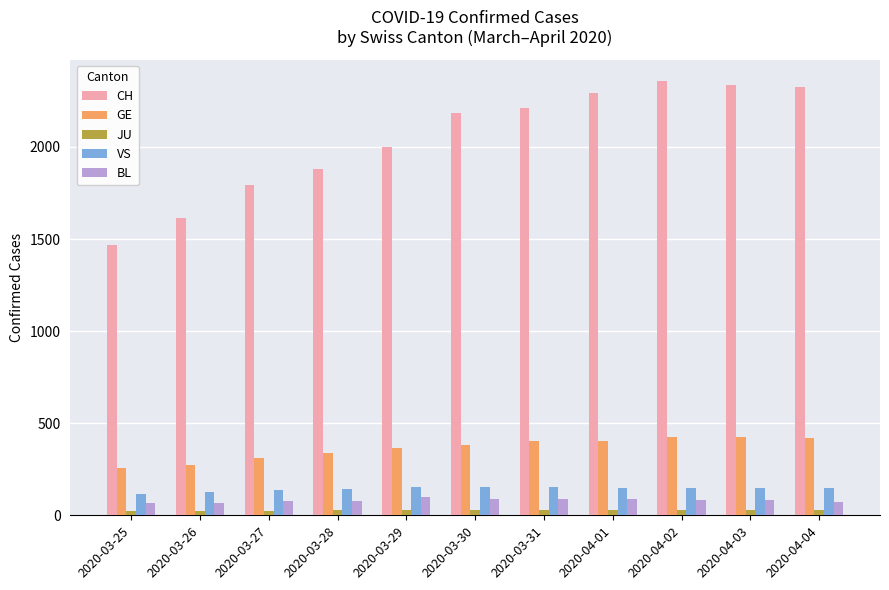

At how many categories does at least one series exceed 254?

11